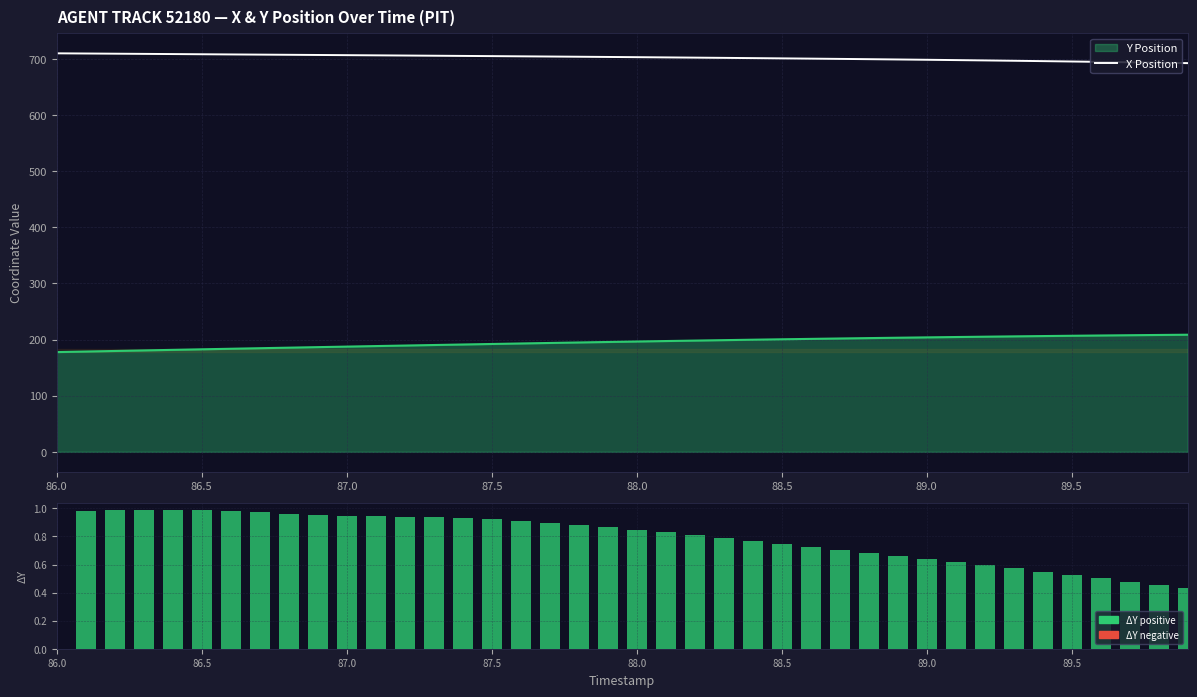

Count the number of categories in the chart.

40